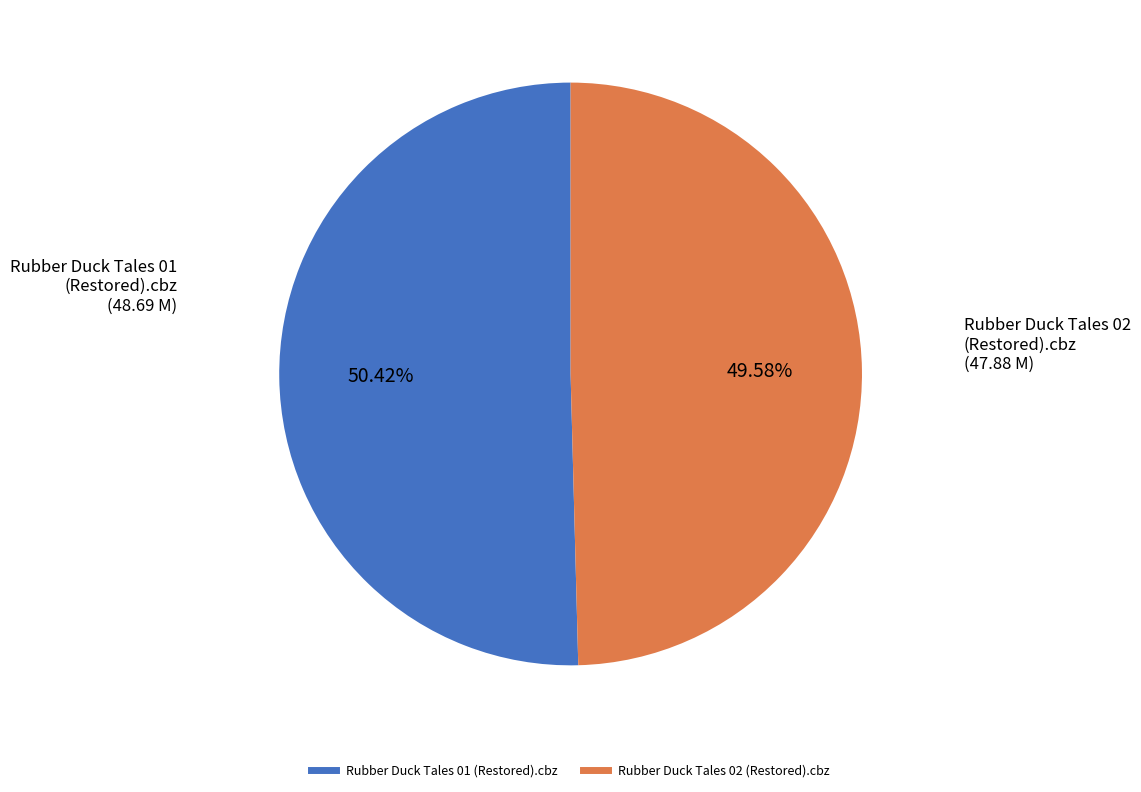

To the nearest percent, what is the average slice percentage?

50%